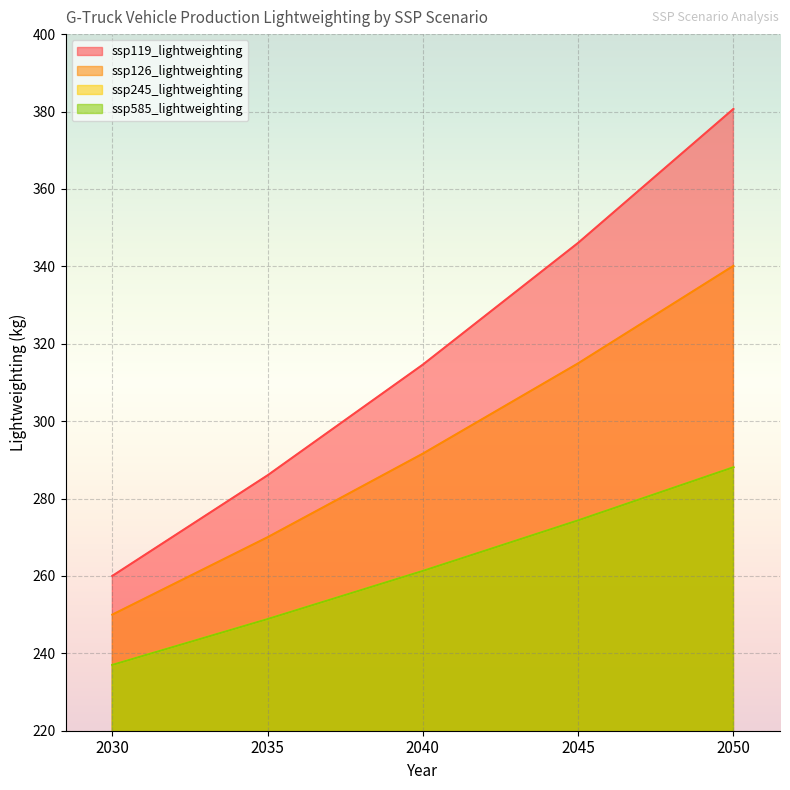

What is the maximum value shown in the chart?

380.7